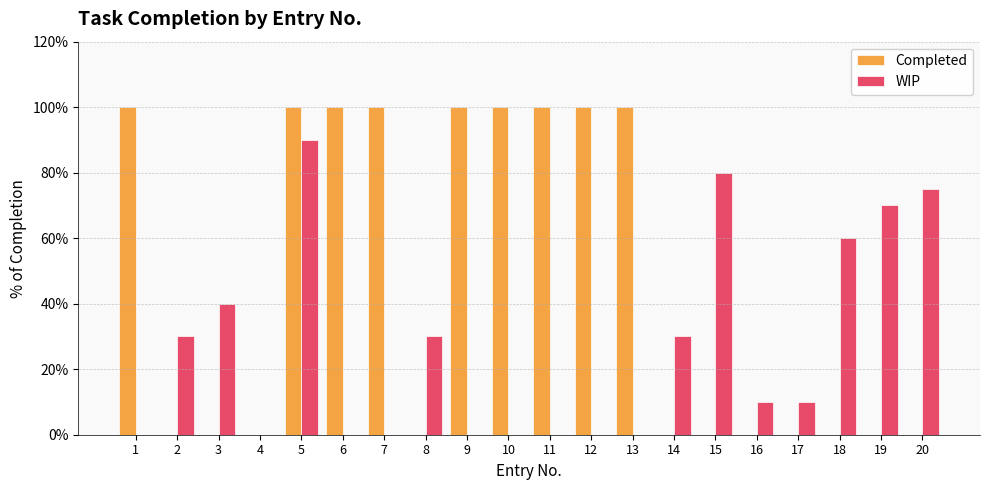

What is the average value of the WIP series?

0.3